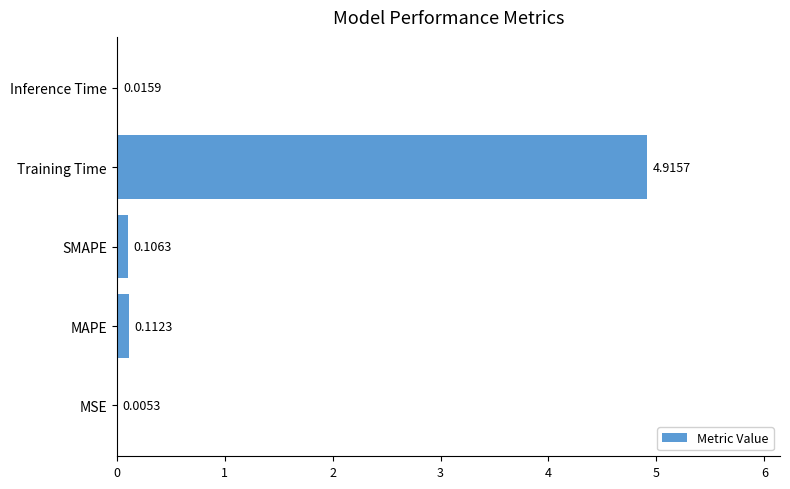

Which category has the highest value across all series?

Training Time